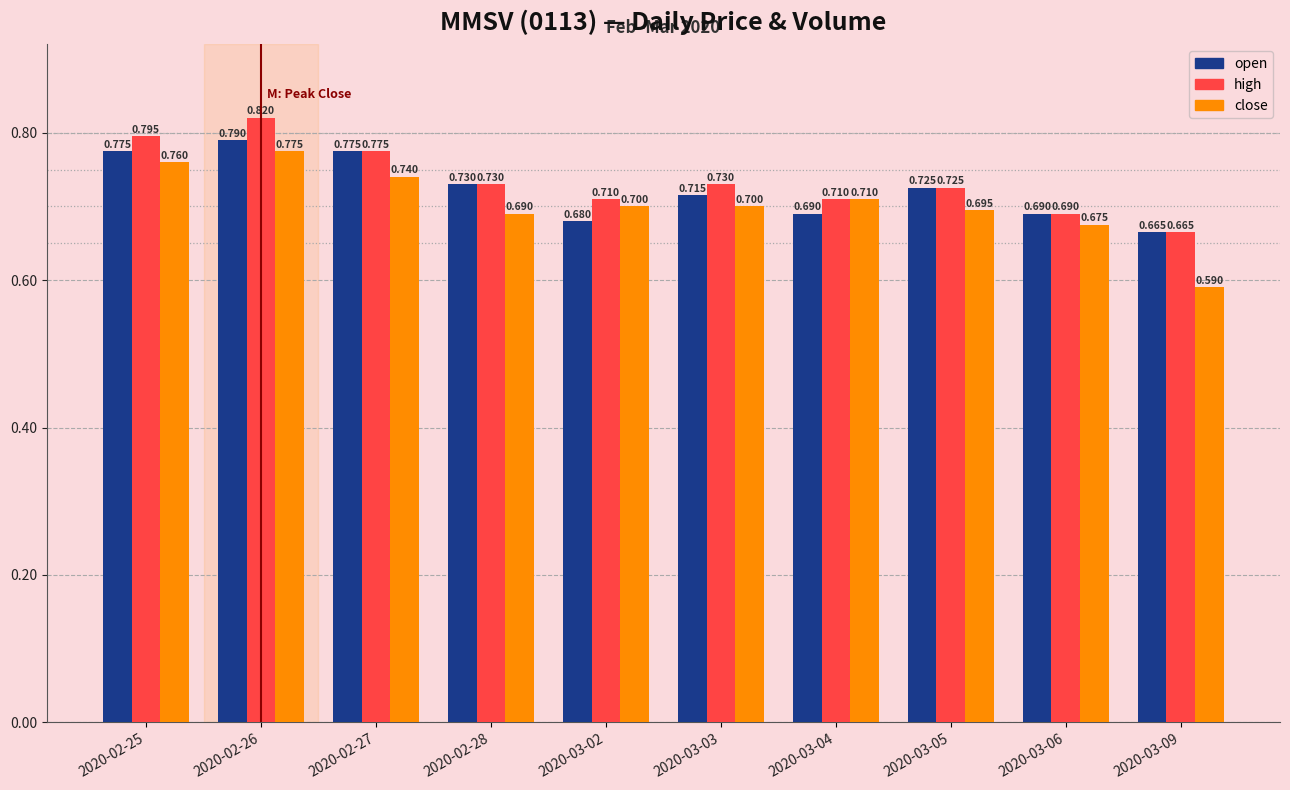

Which category has the highest value in the open series?

2020-02-26